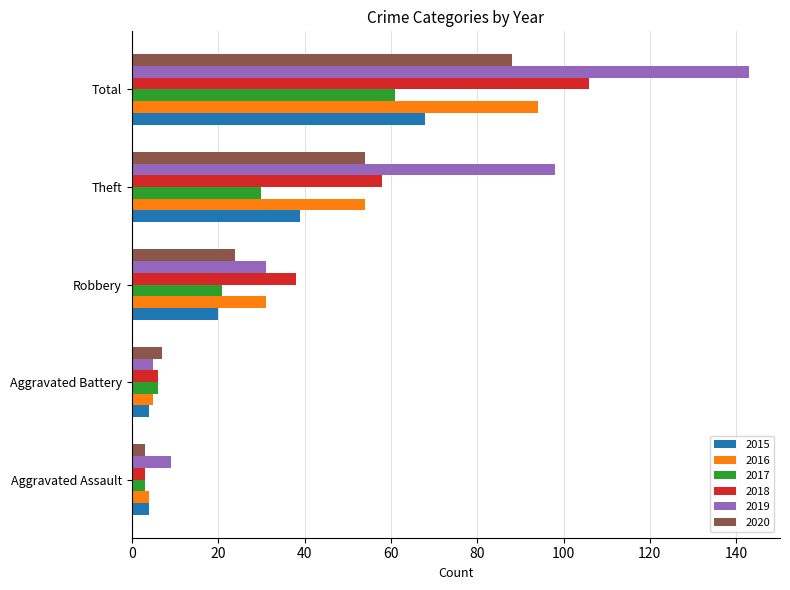

What is the lowest value of the 2015 series?

4